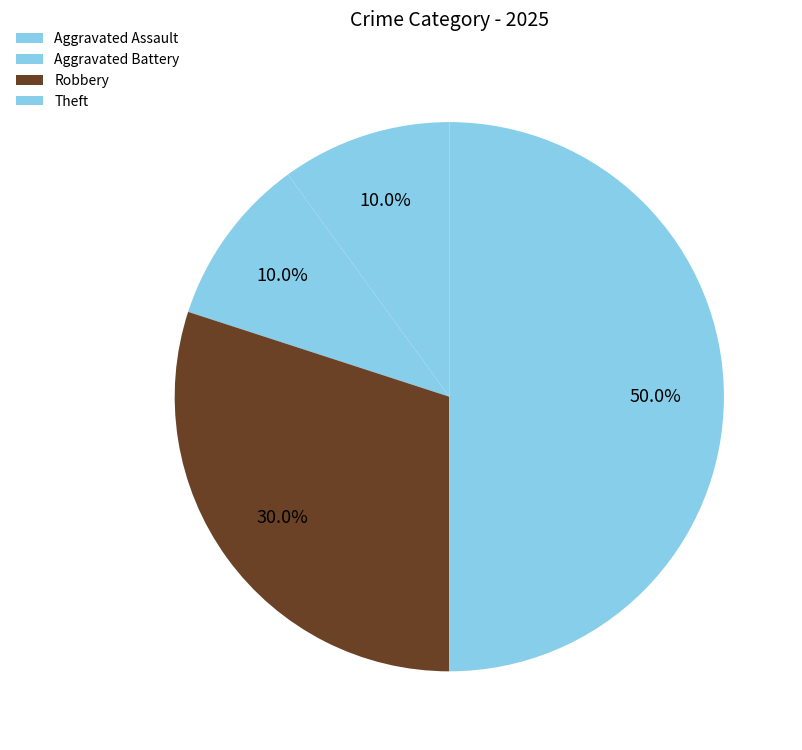

How many slices are in this pie chart?

4